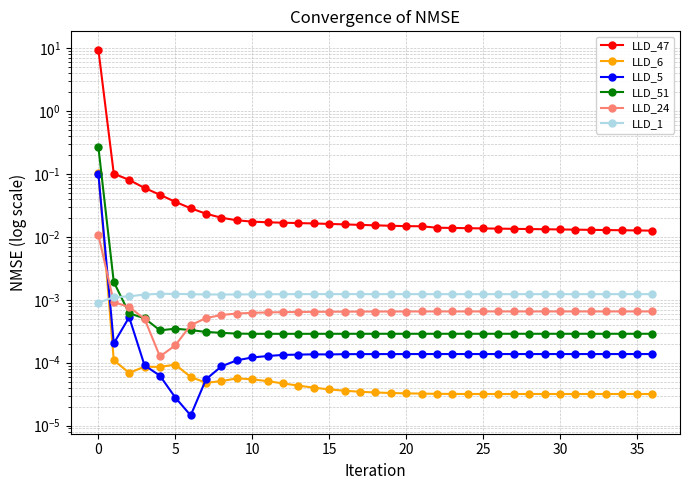

True or false: LLD_5 and LLD_51 cross at least once.

False